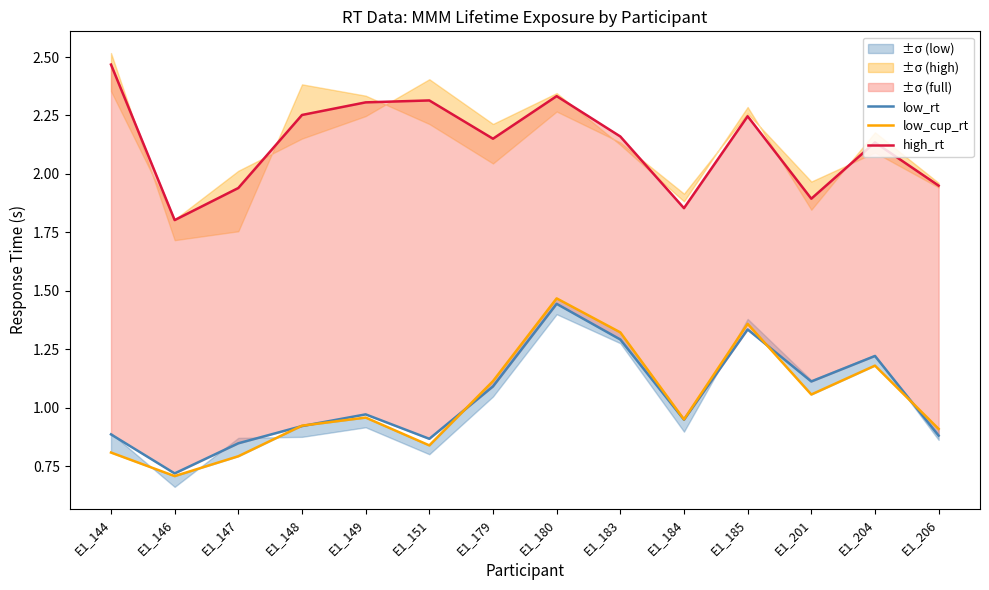

The low_rt series shows 1.8 at E1_179. True or false?

False